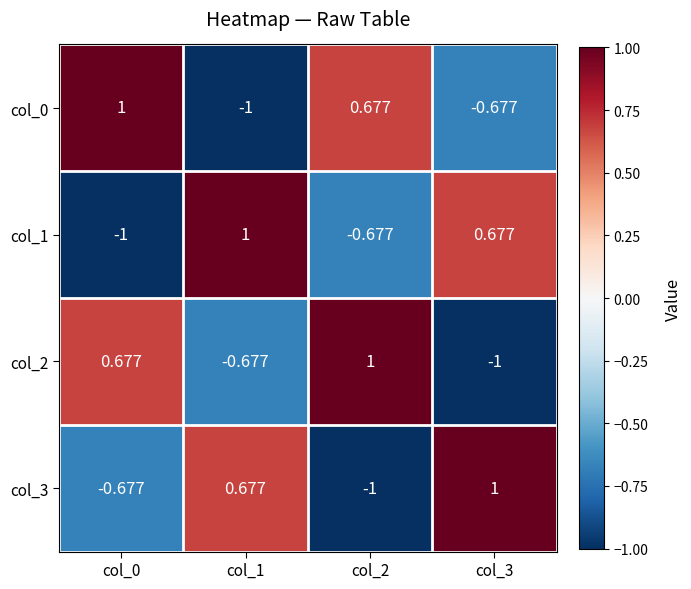

How many values in the col_3 series exceed 0?

2